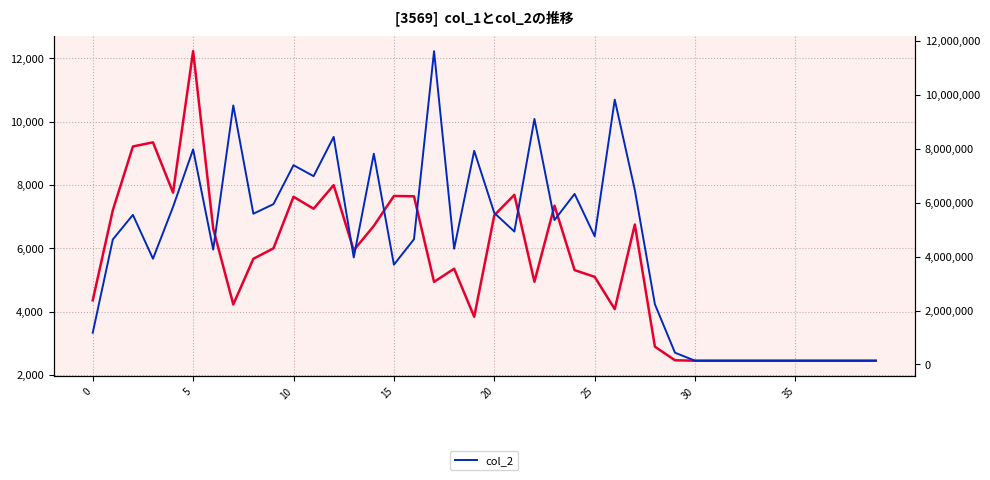

What is the sum of all col_2 values?

177759479